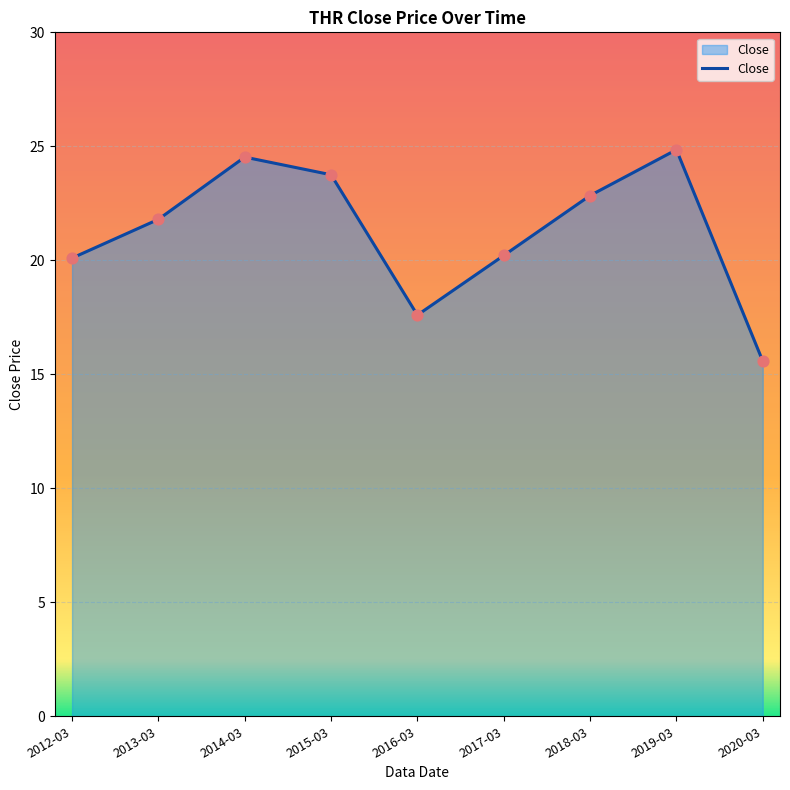

Which has a higher value, 2016-03 or 2019-03?

2019-03